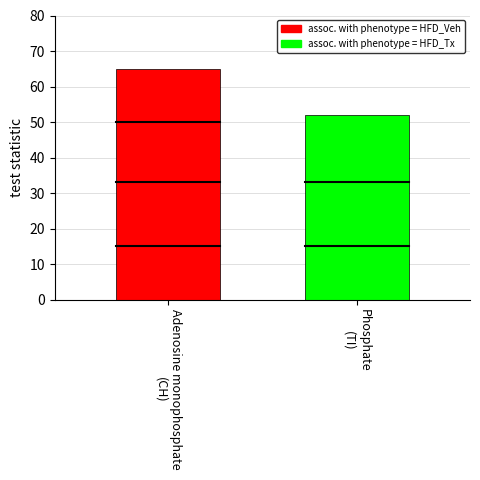

Does the chart contain any negative values?

No